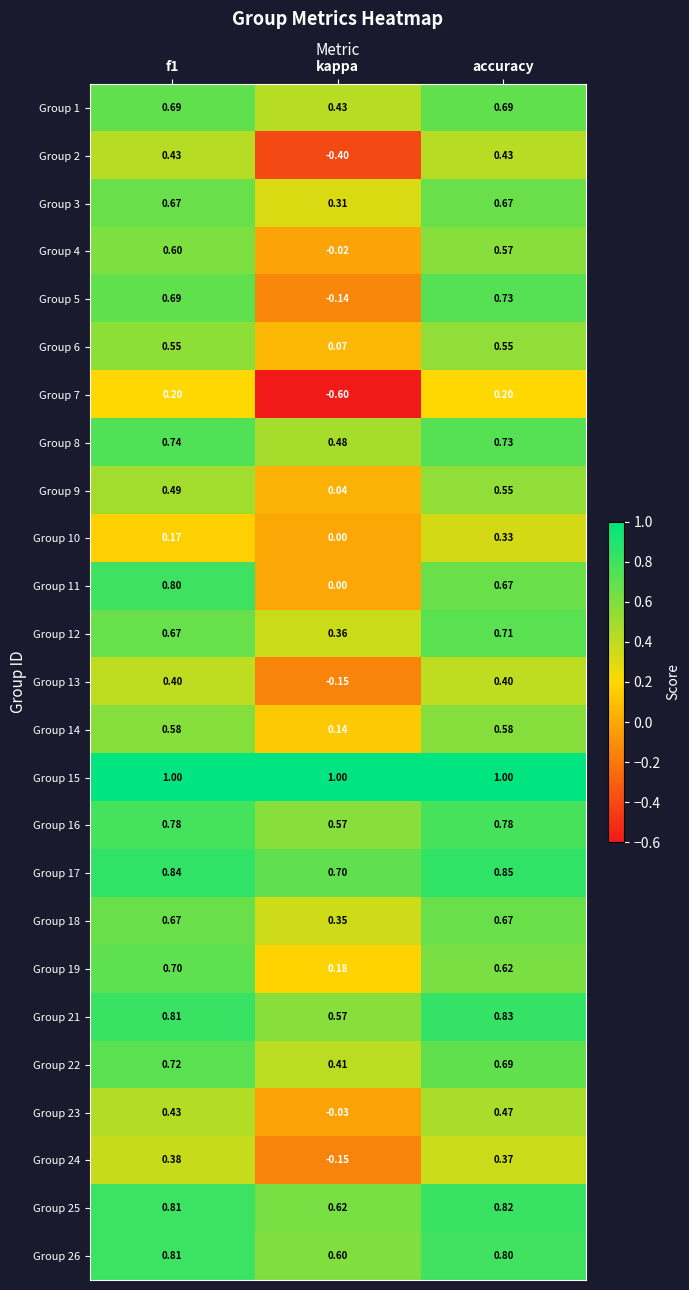

At which label is Group 6 closest to 0?

kappa